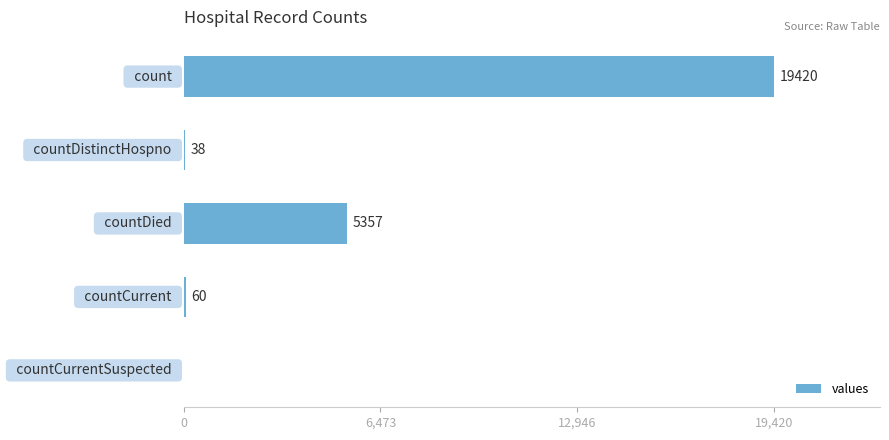

What is the greatest value displayed?

19420